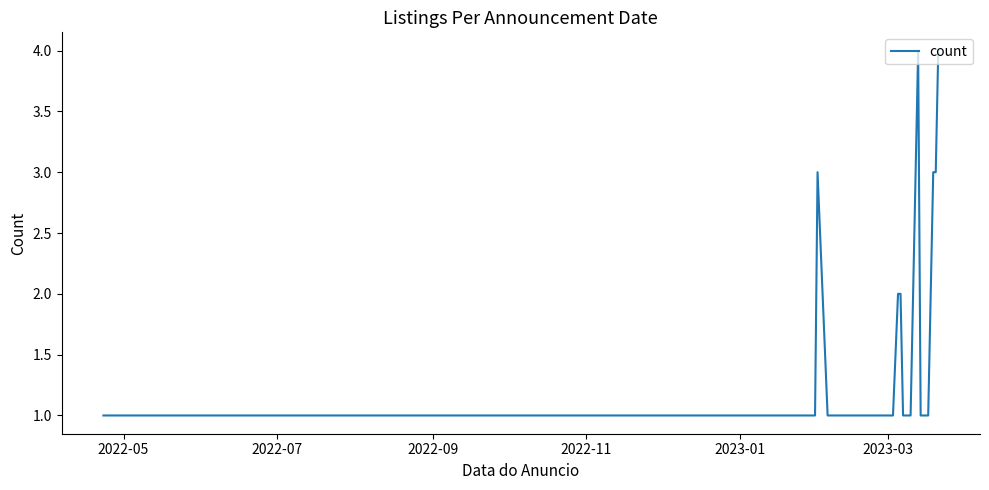

What is the minimum value shown in the chart?

1